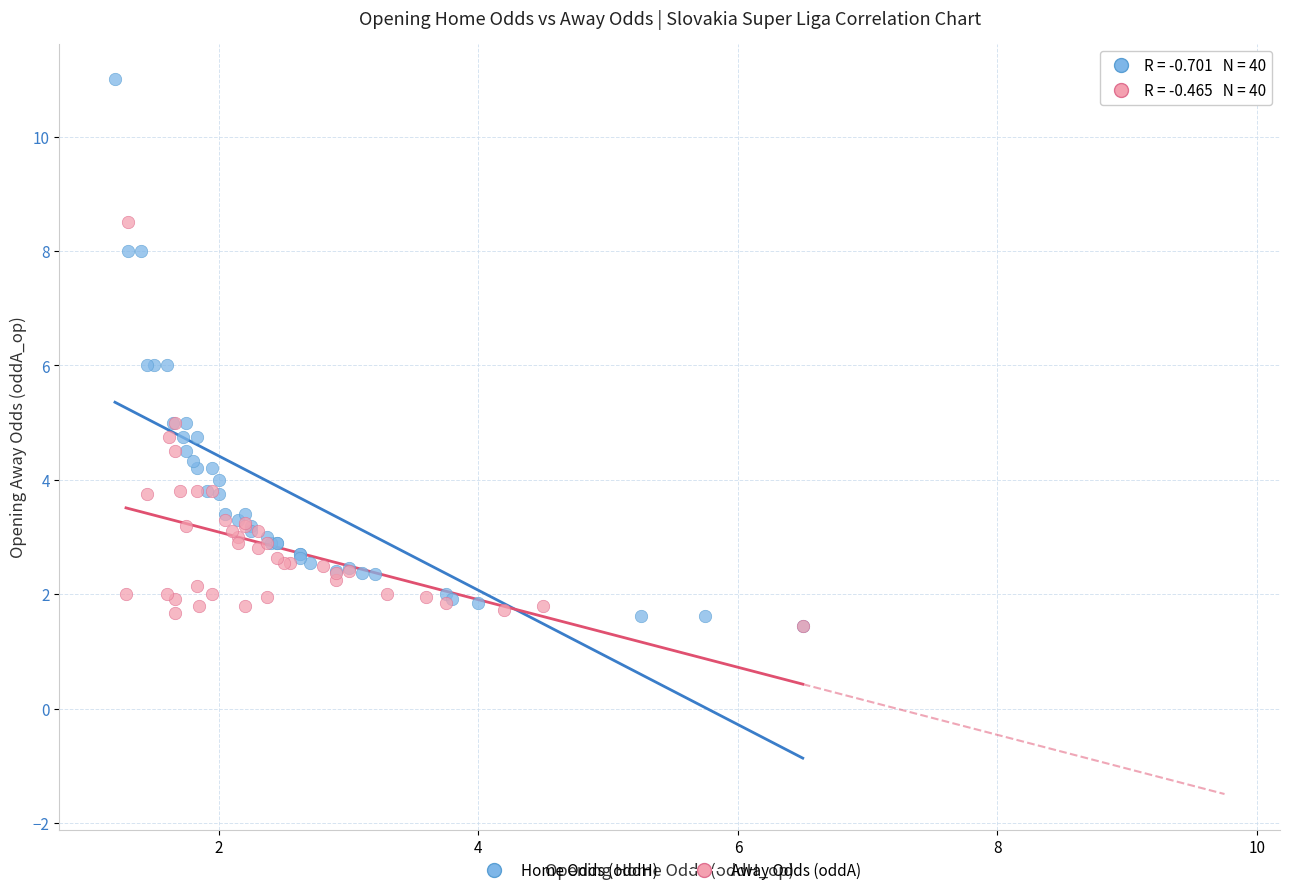

Which series reaches the maximum Y coordinate?

Home Odds (oddH)